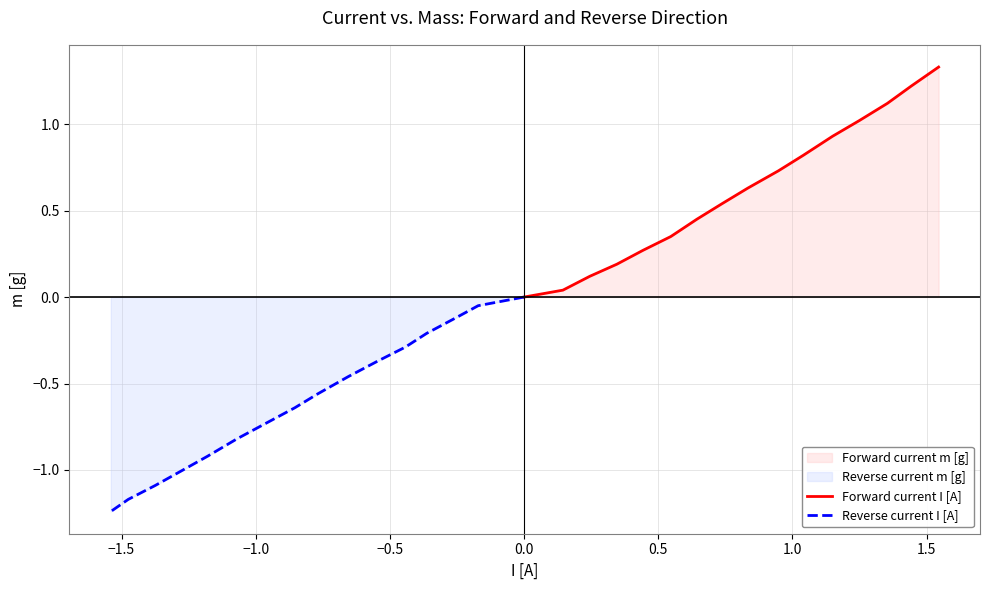

Count the number of categories in the chart.

16